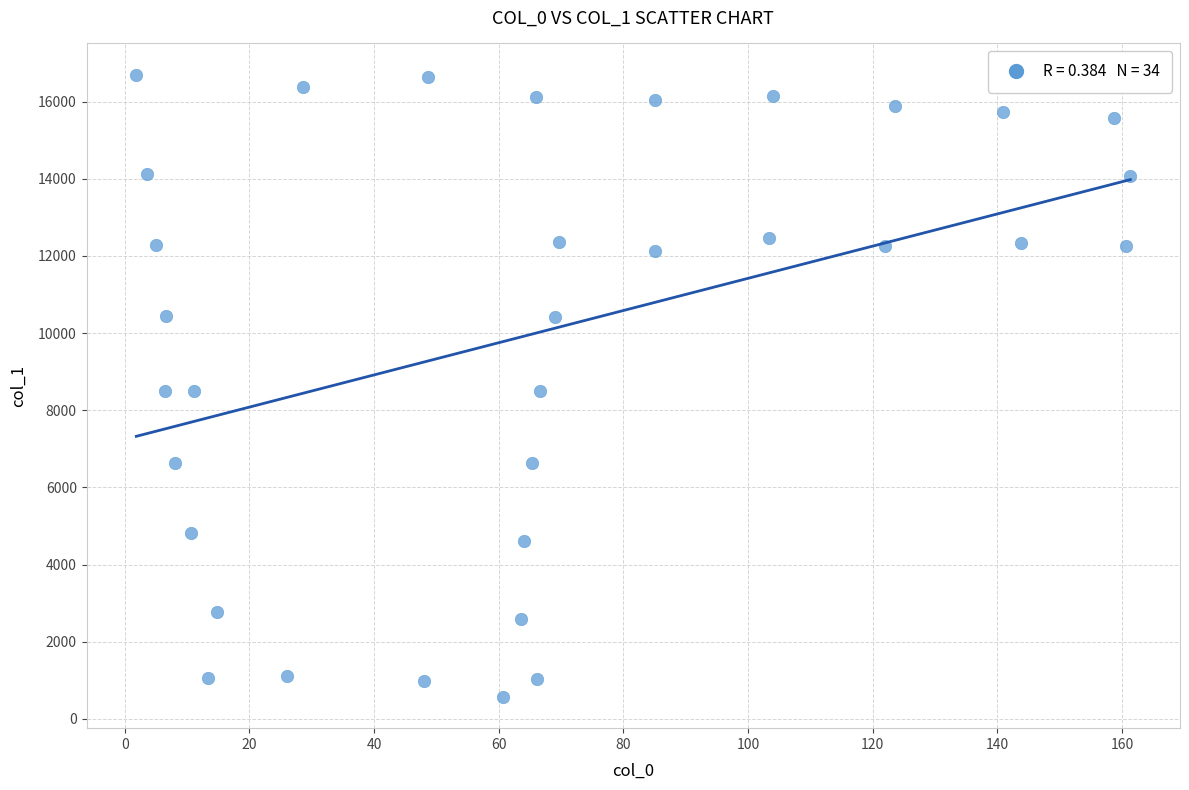

What is the range of Y values (max minus min)?

16139.1